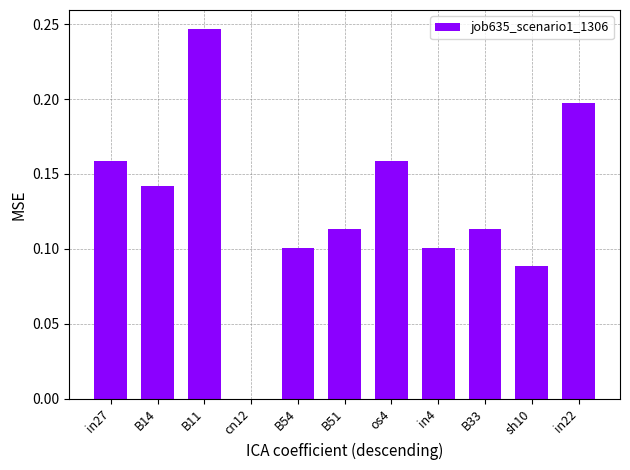

What is the sum of the values at in22 and B33?

0.3